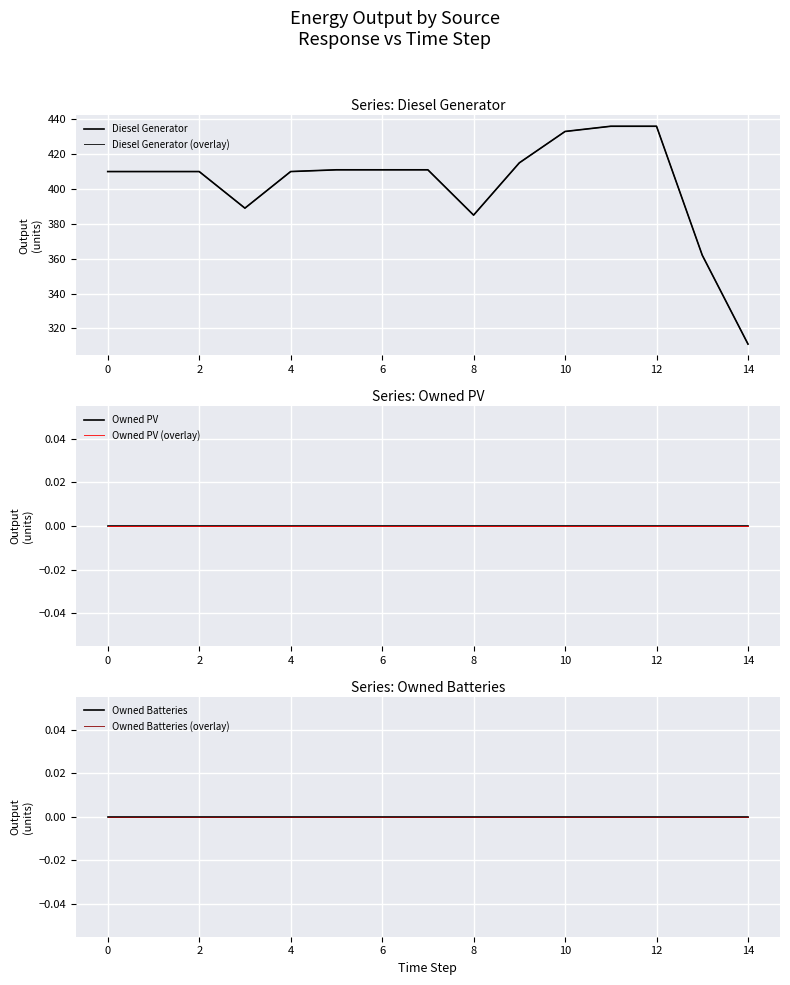

True or false: Owned PV has a value of 0 at 6.

True